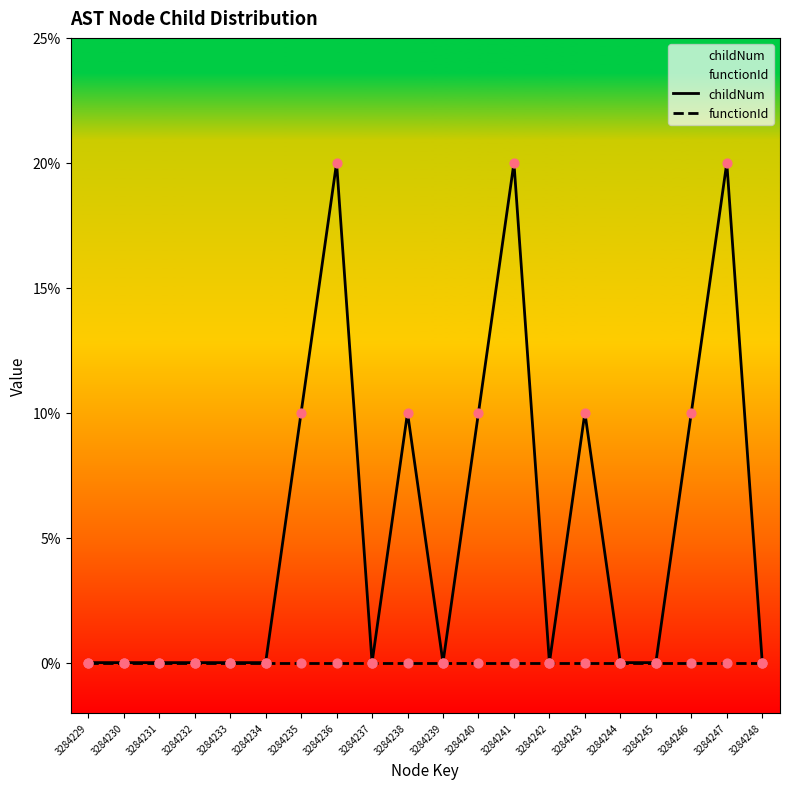

Which series contains the highest Y value?

childNum